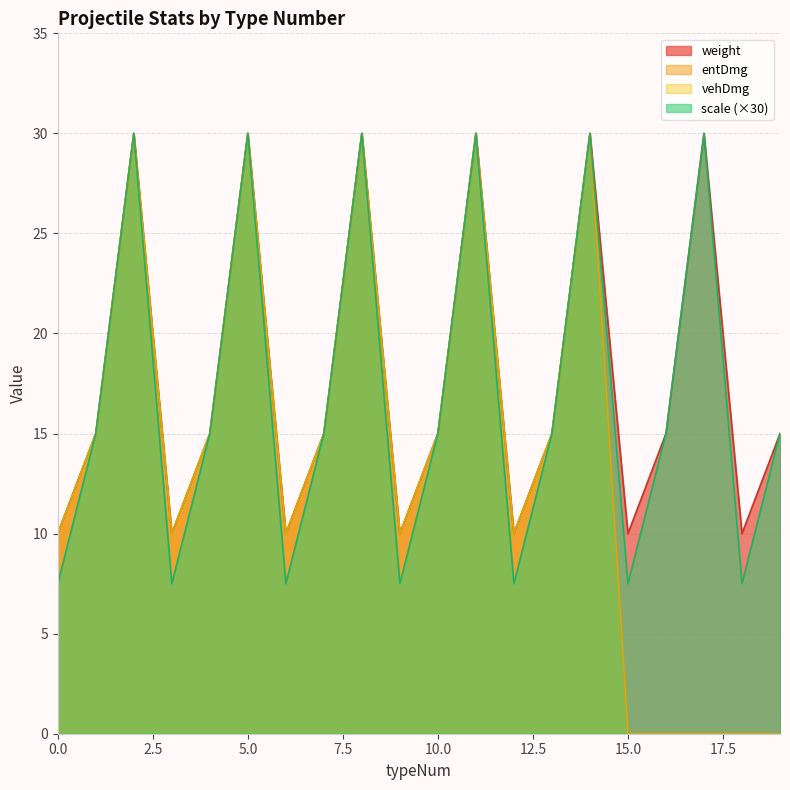

Reading left to right, what are all the values shown in this chart?

weight: 10.0	15.0	30.0	10.0	15.0	30.0	10.0	15.0	30.0	10.0	15.0	30.0	10.0	15.0	30.0	10.0	15.0	30.0	10.0	15.0
entDmg: 10.0	15.0	30.0	10.0	15.0	30.0	10.0	15.0	30.0	10.0	15.0	30.0	10.0	15.0	30.0	0.0	0.0	0.0	0.0	0.0
vehDmg: 10.0	15.0	30.0	10.0	15.0	30.0	10.0	15.0	30.0	10.0	15.0	30.0	10.0	15.0	30.0	0.0	0.0	0.0	0.0	0.0
scale: 7.5	15.0	30.0	7.5	15.0	30.0	7.5	15.0	30.0	7.5	15.0	30.0	7.5	15.0	30.0	7.5	15.0	30.0	7.5	15.0